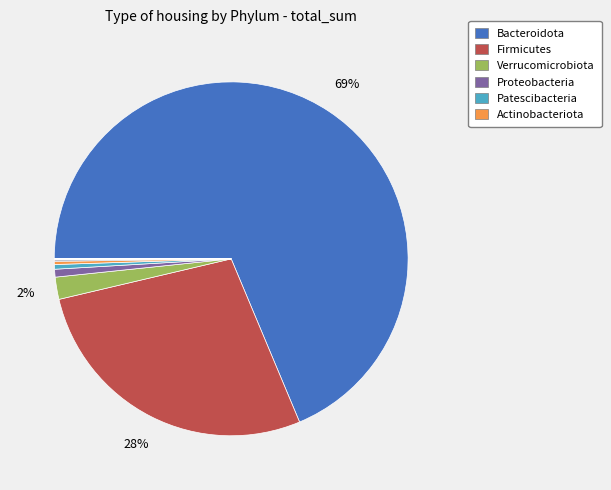

To the nearest percent, what is the average slice percentage?

8%